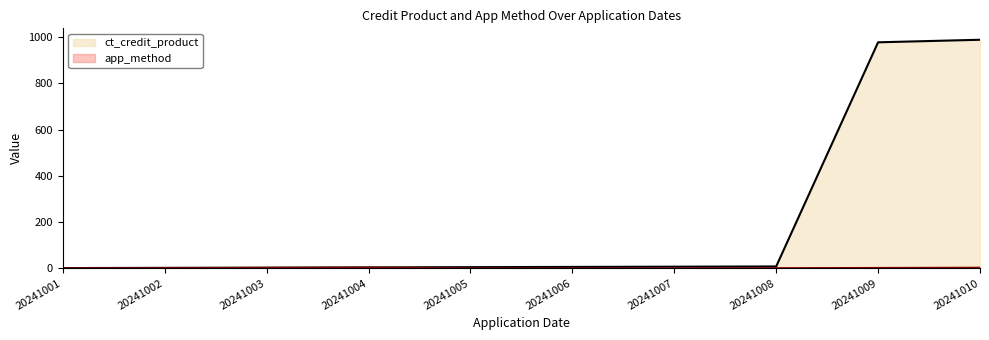

Between 20241003 and 20241005, which series saw the biggest shift?

ct_credit_product